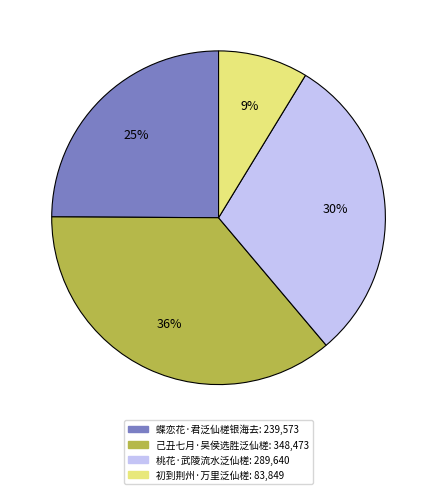

Is the sum of 桃花·武陵流水泛仙槎 and 蝶恋花·君泛仙槎银海去 greater than half?

Yes